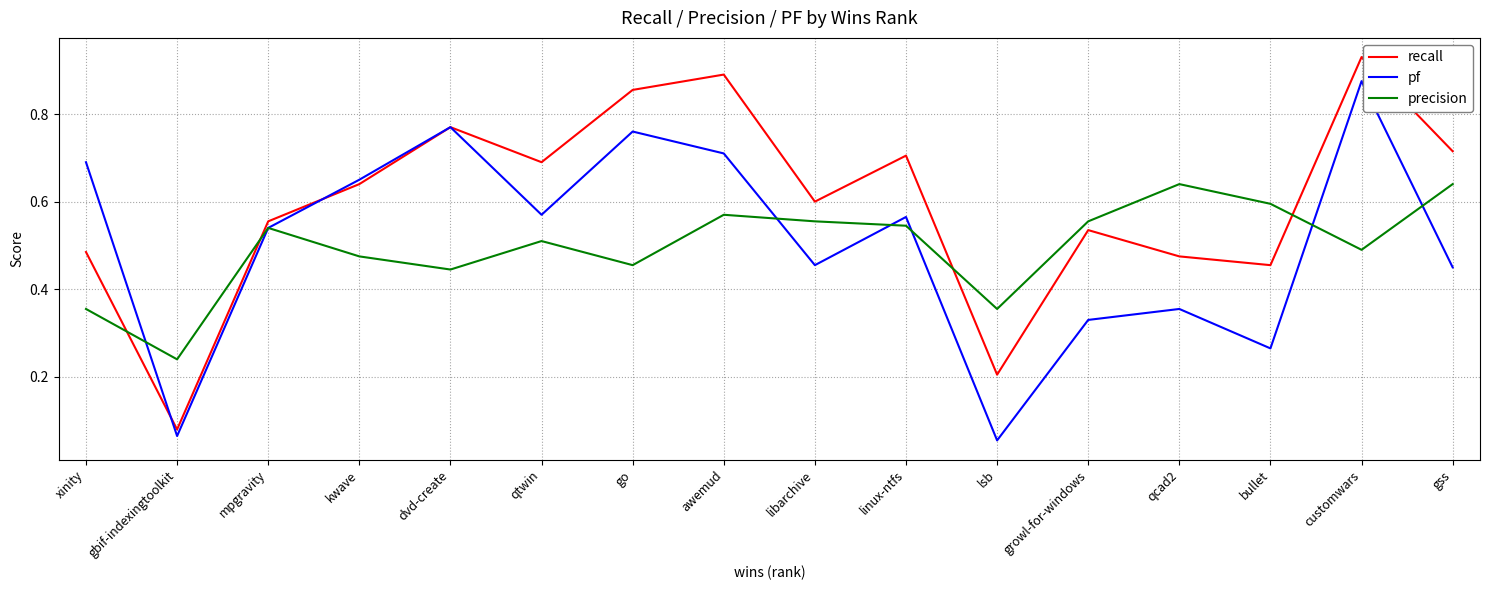

What position from the right is xinity?

16